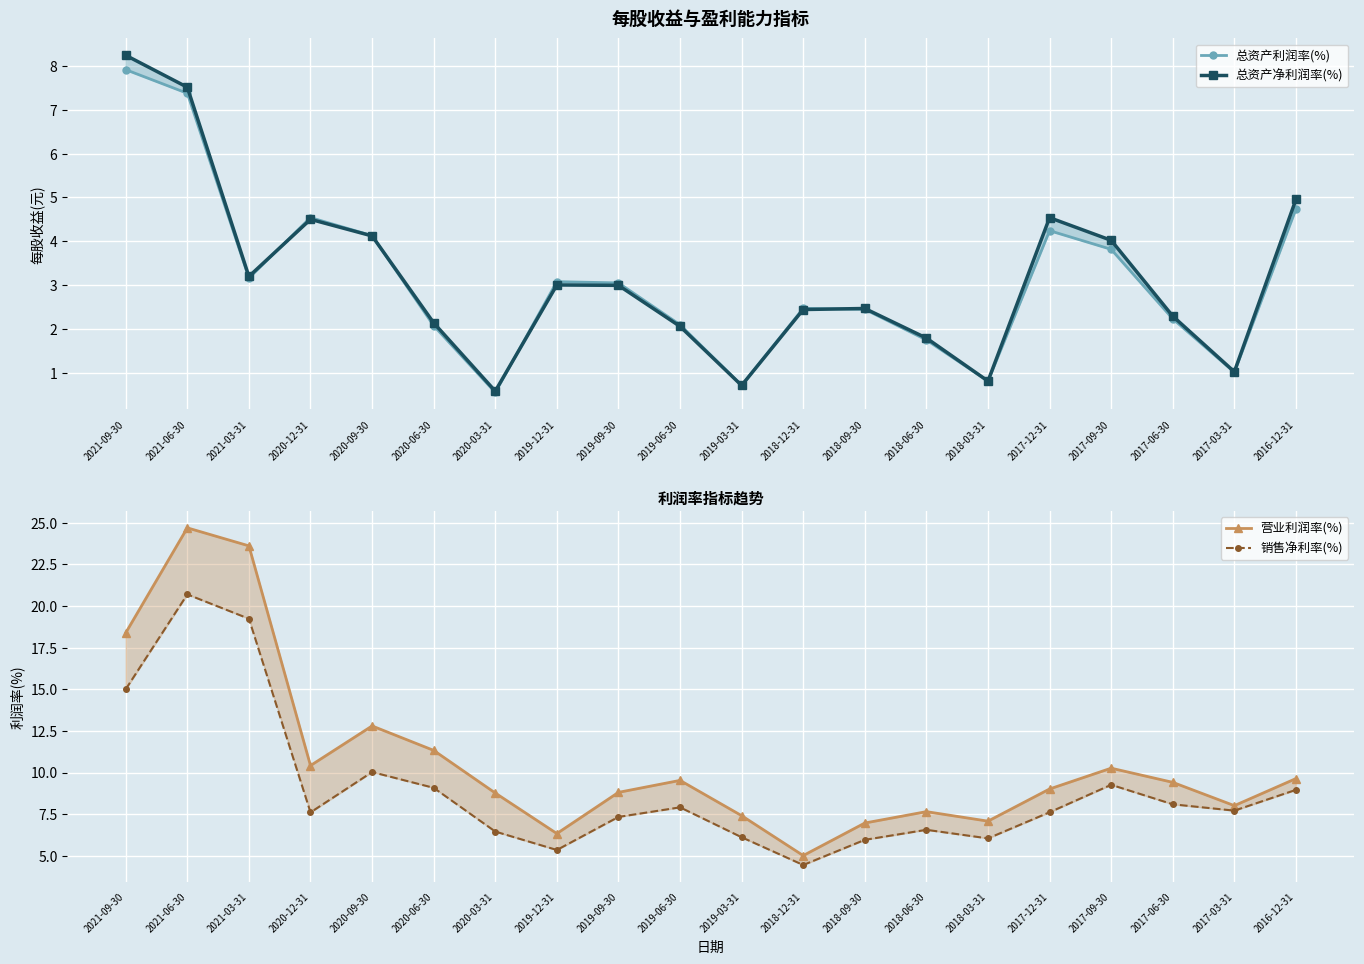

What is the sum of all 营业利润率(%) values?

215.2